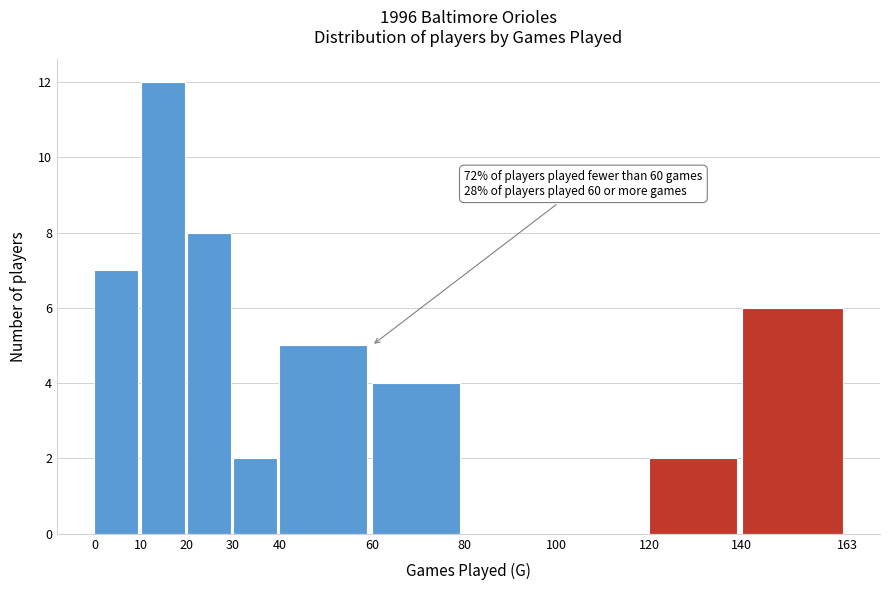

Which range on the x-axis has the tallest bar?

10 to 20